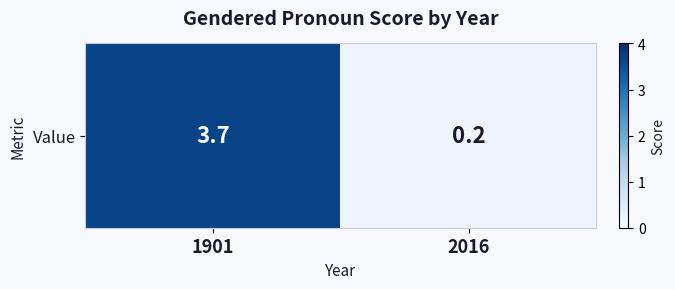

What is the approximate value at 1901?

3.7